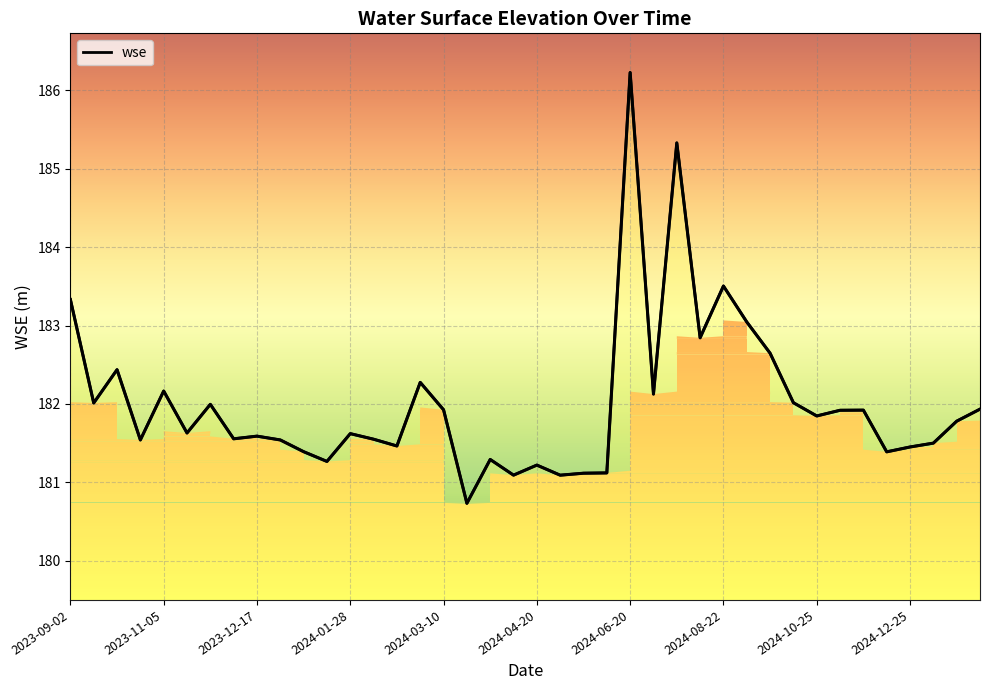

What is the smallest value displayed?

180.7